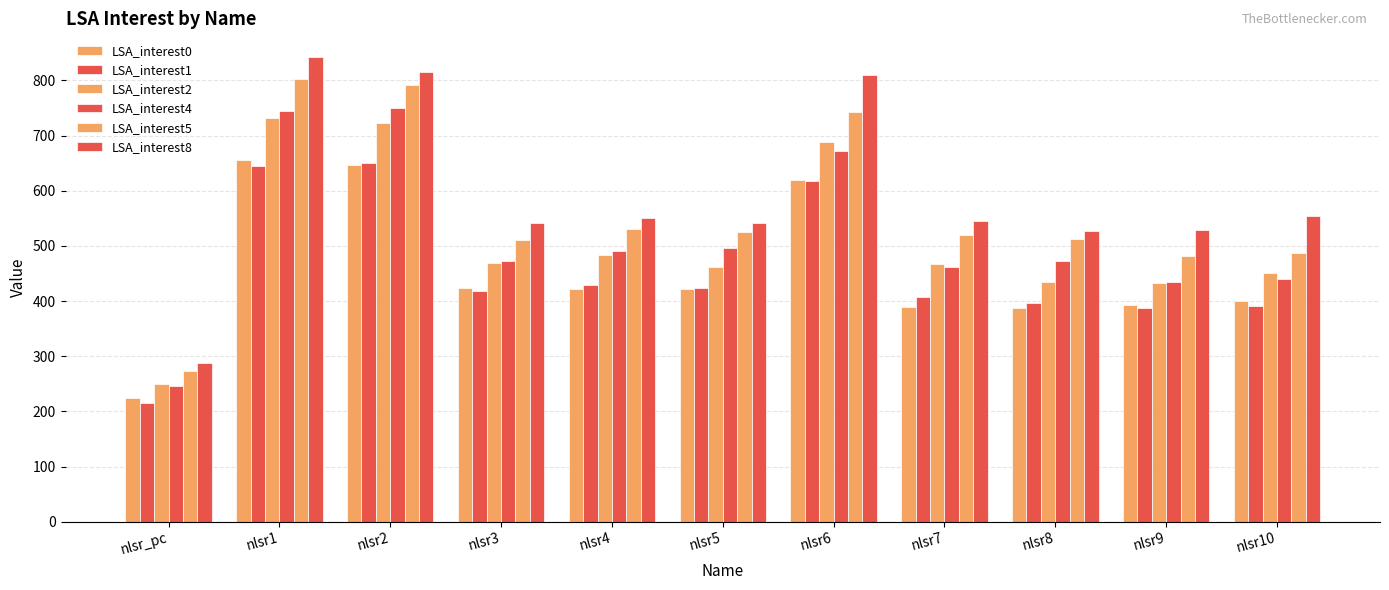

How many bars are there in total?

66